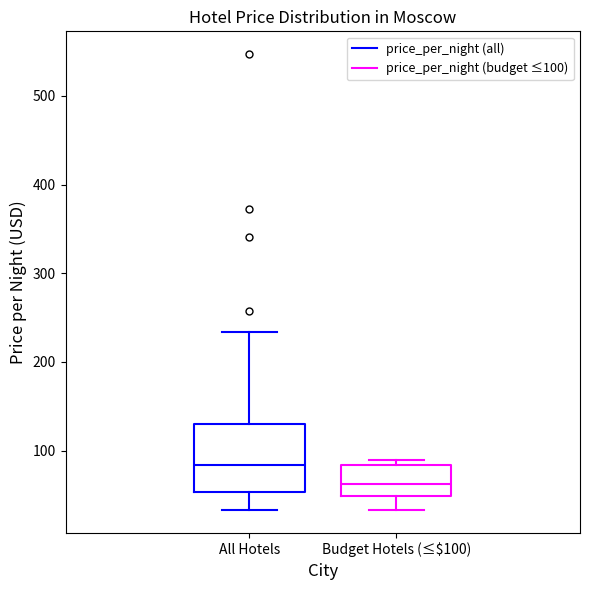

Which box is the tallest, from its lower edge to its upper edge?

All Hotels